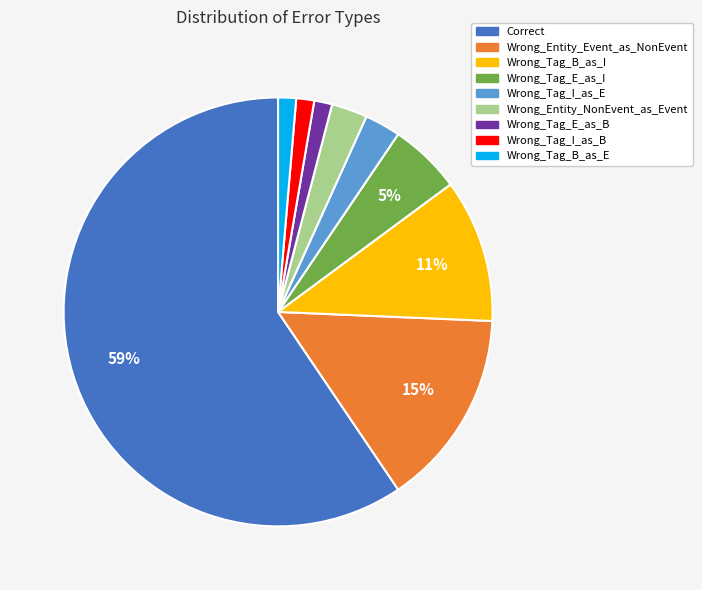

Which has a higher value, Wrong_Tag_E_as_I or Wrong_Tag_B_as_E?

Wrong_Tag_E_as_I